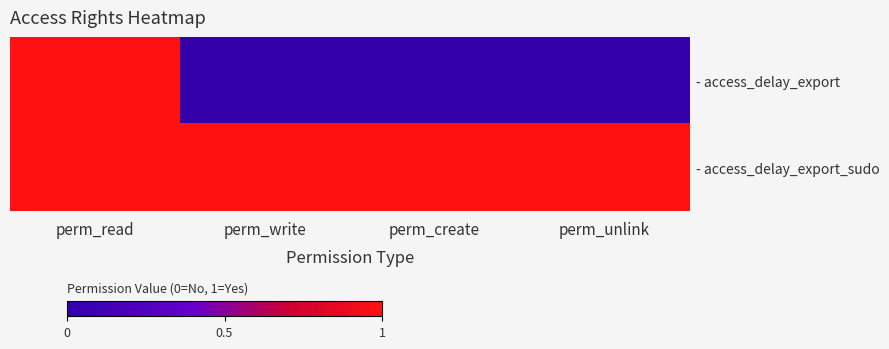

Reading left to right, transcribe all the data shown in this chart.

- access_delay_export: perm_read=1	perm_write=0	perm_create=0	perm_unlink=0
- access_delay_export_sudo: perm_read=1	perm_write=1	perm_create=1	perm_unlink=1